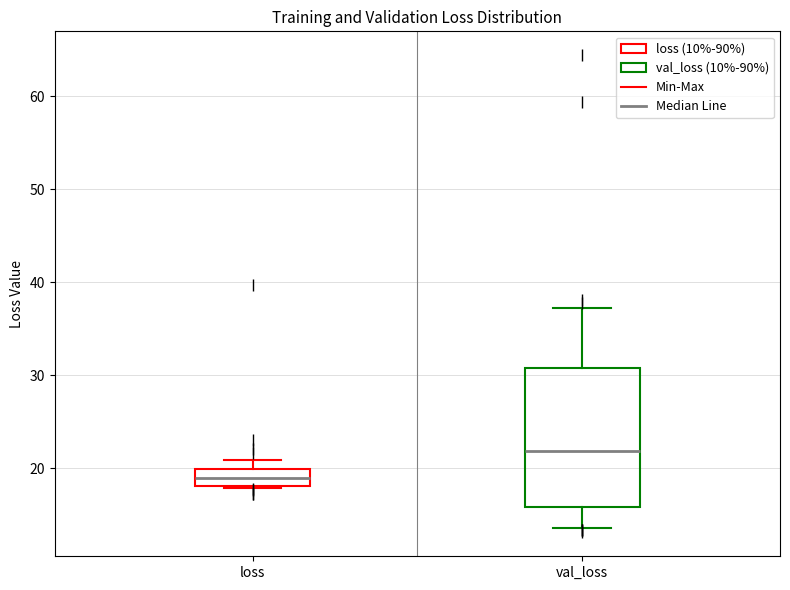

Where does the median line of the box for val_loss sit on the y-axis? The values are not printed on the chart, so give them approximately, as read against the axis.

22